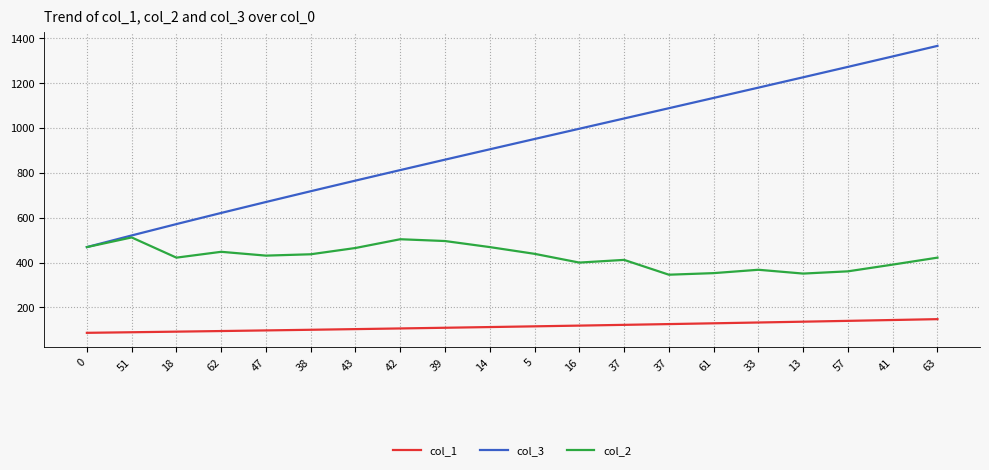

What is the average value of the col_1 series?

115.5